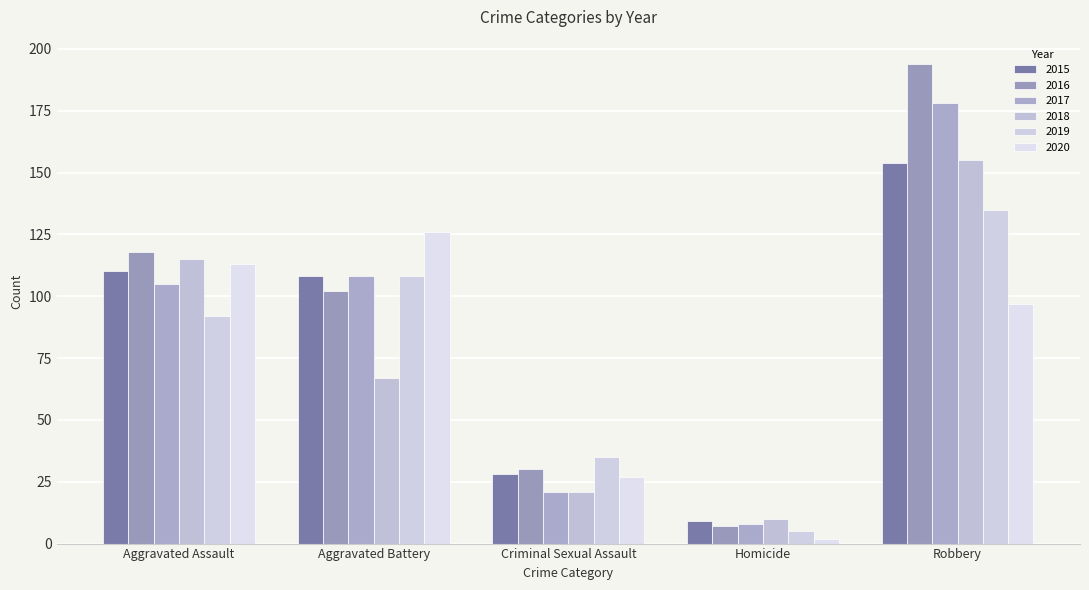

Which category has the highest value across all series?

Robbery